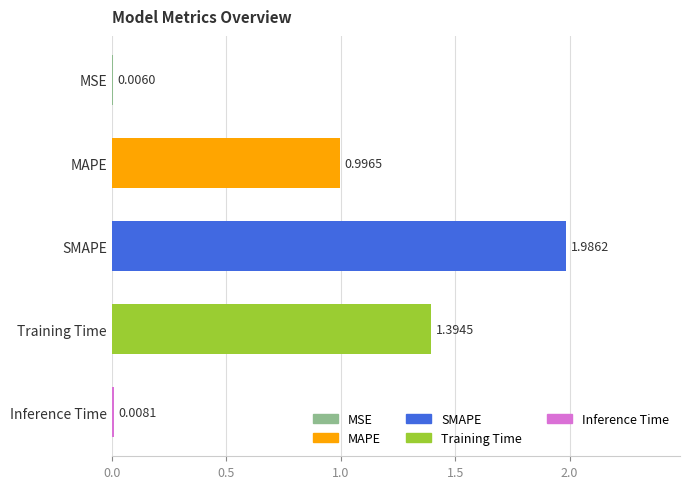

Which category has the highest value across all series?

SMAPE